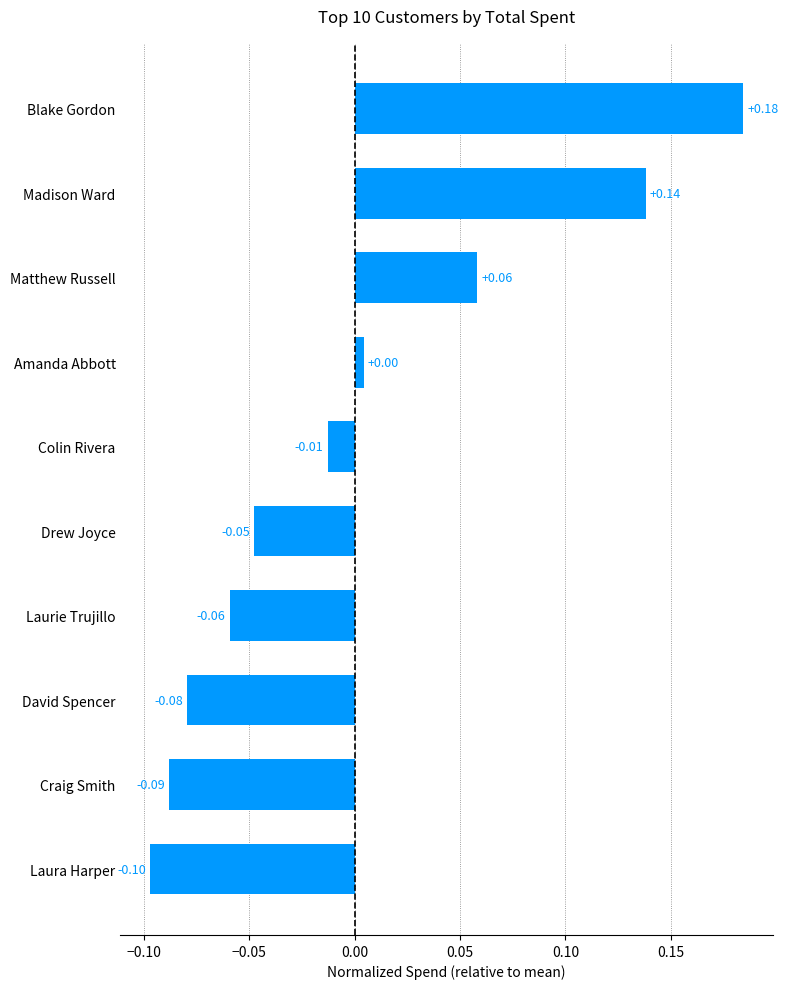

Does the chart contain stacked bars?

No